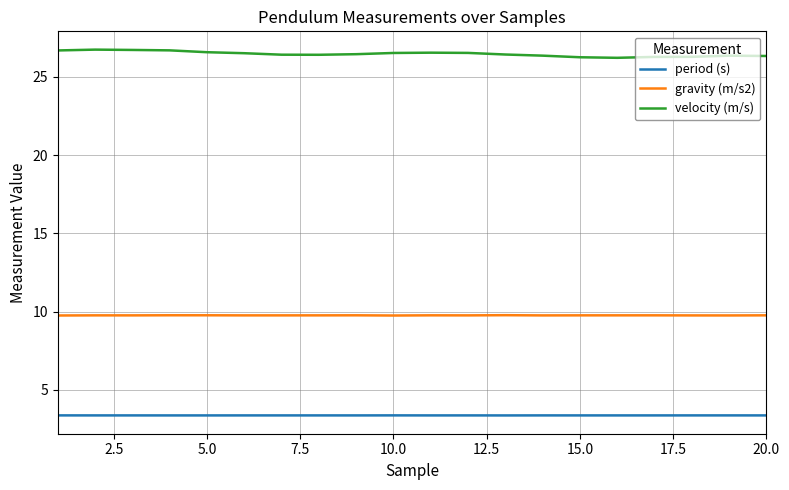

Which series has the largest range (max minus min)?

velocity (m/s)